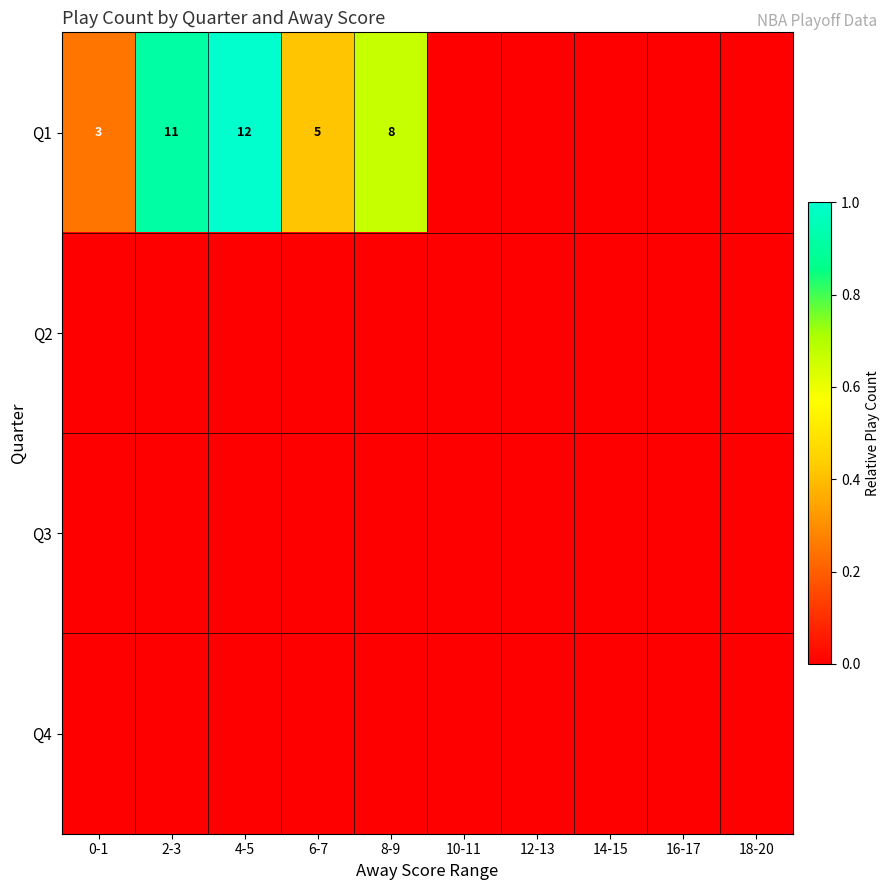

The Q1 series shows 5 at 6-7. True or false?

True